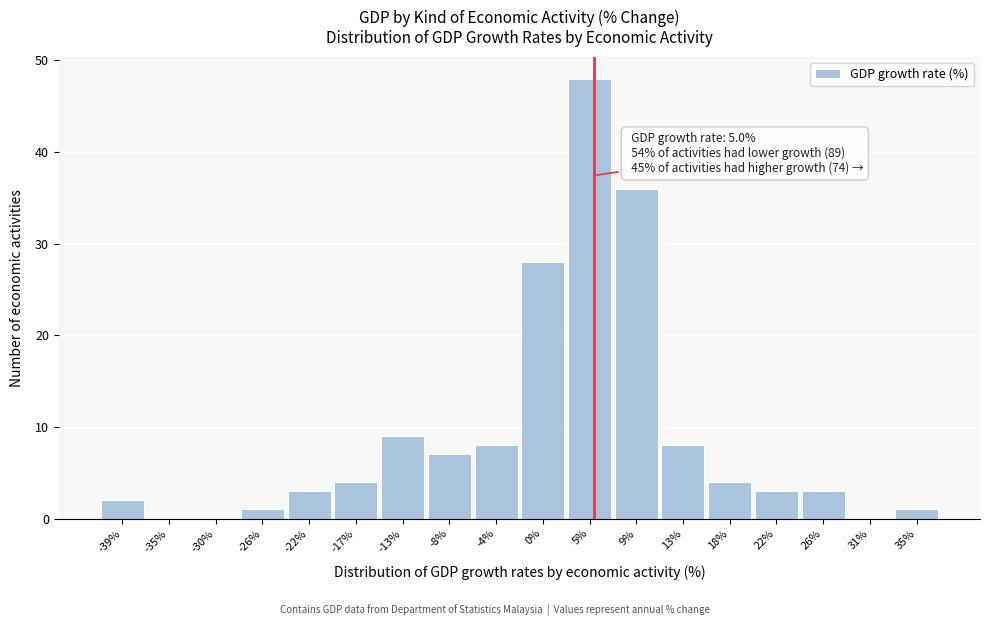

Over which range of the x-axis is the bar tallest?

2.5 to 7.0